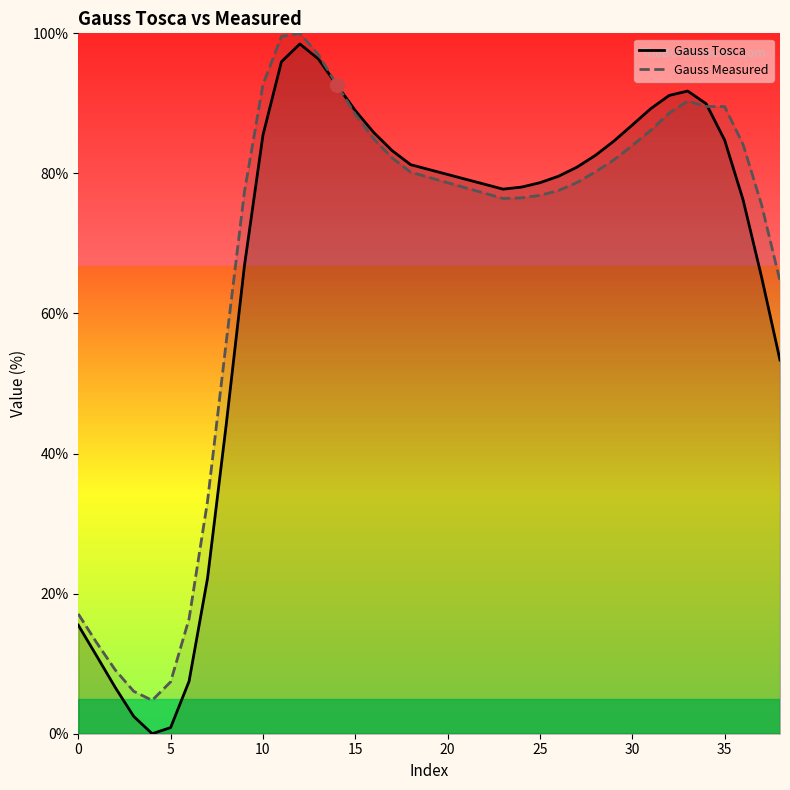

How many interior local peaks does the Gauss Measured series have?

2